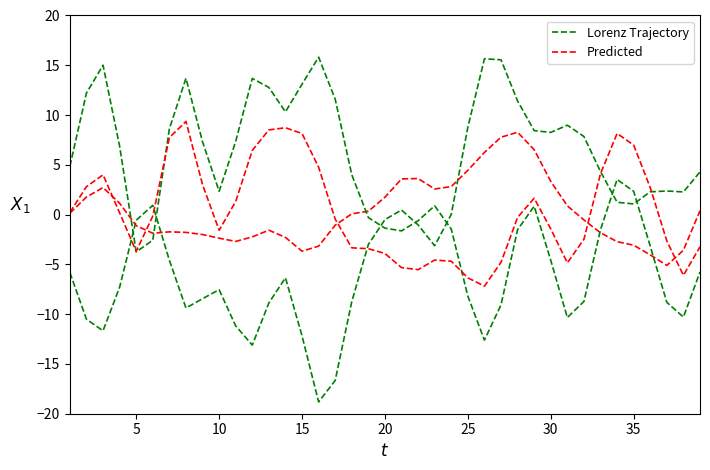

At how many categories does at least one series exceed -18?

39